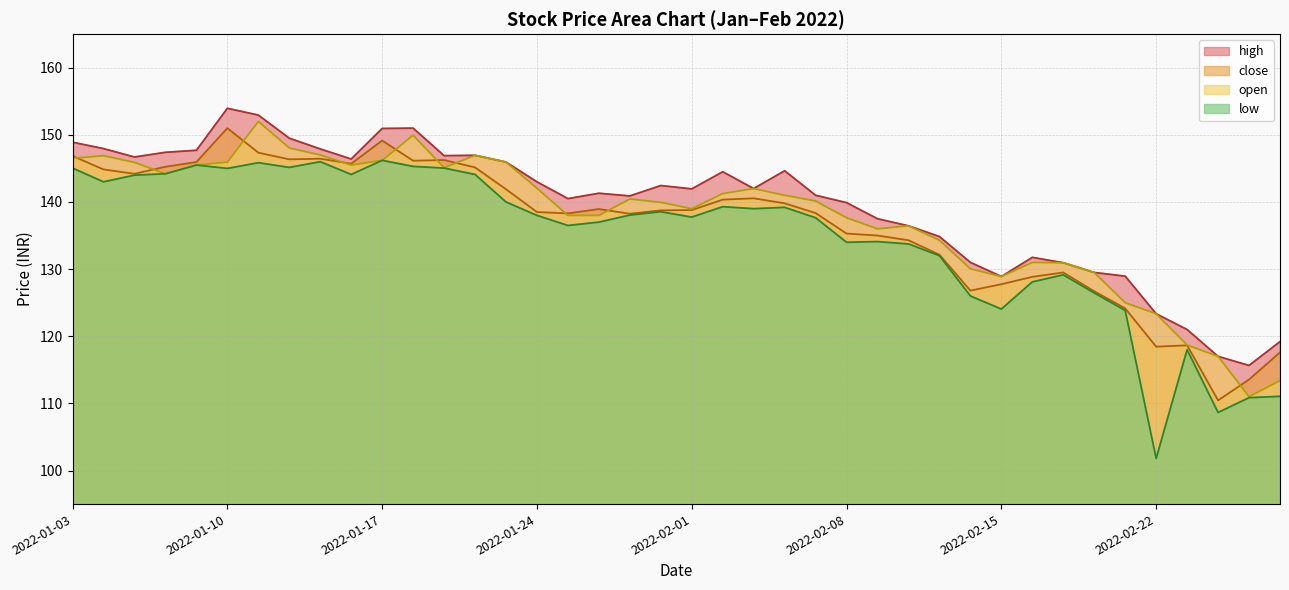

Does the chart display data point markers on the line(s)?

No